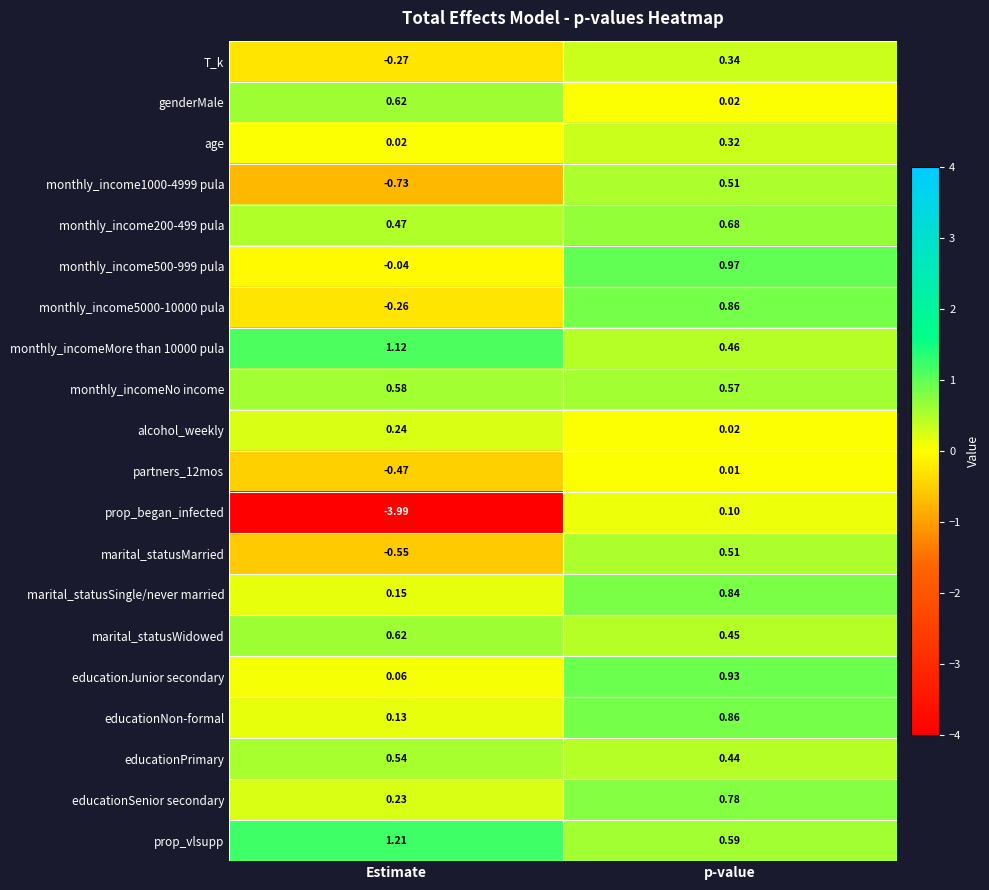

How many distinct data groups are displayed?

20